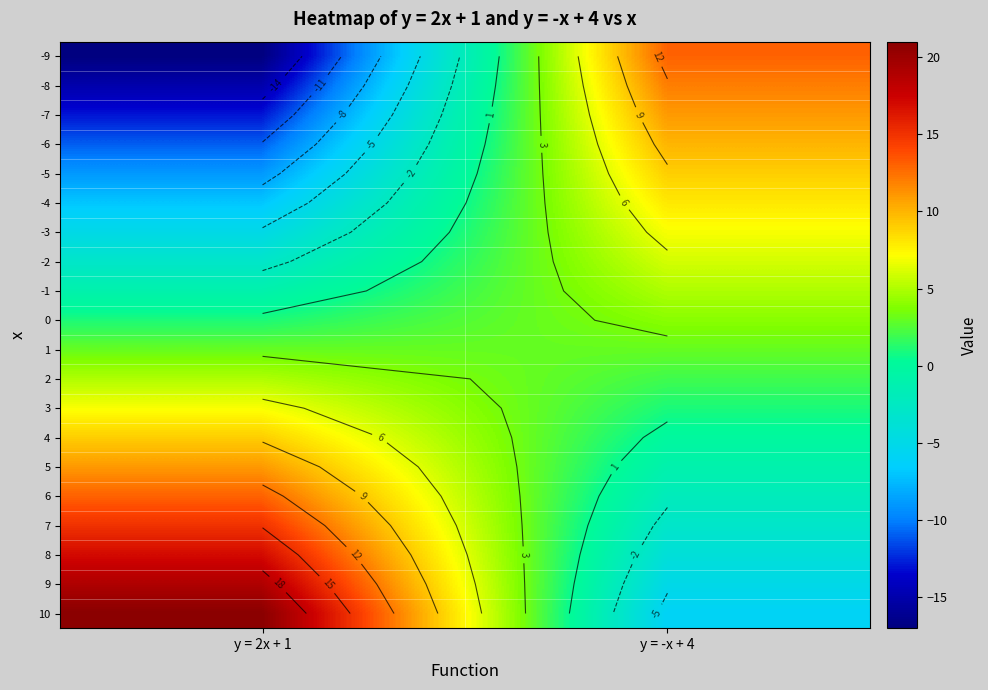

At how many categories does at least one series exceed -3?

2